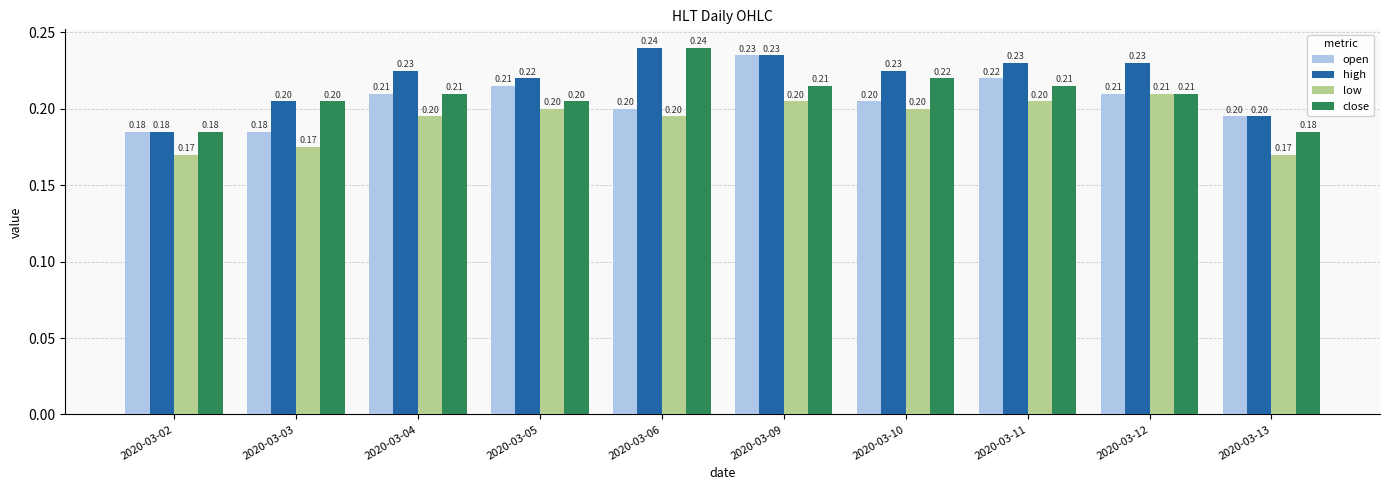

At how many categories does at least one series exceed 0?

10